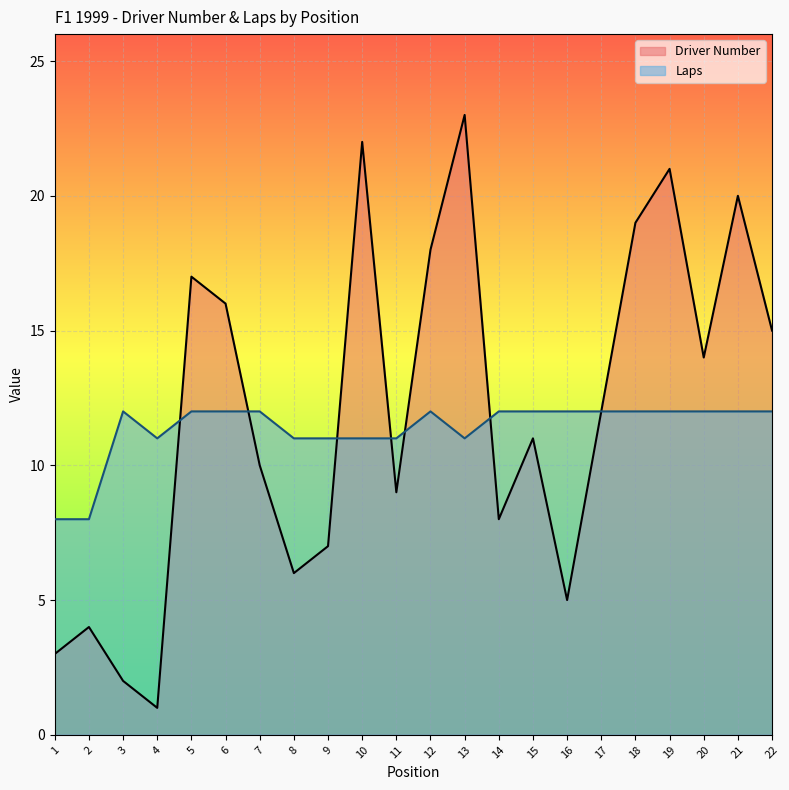

What is the sum of the Driver Number values at 20 and 4?

15